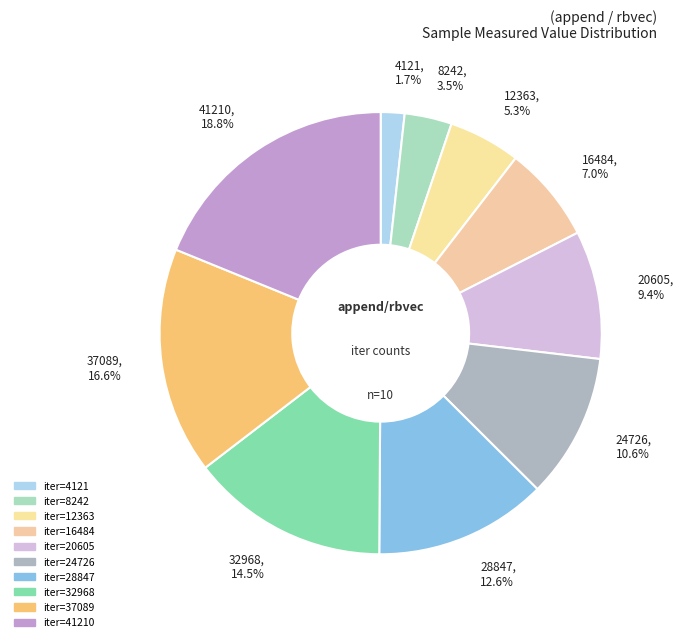

Between 4121, 1.7% and 28847, 12.6%, which is larger?

28847, 12.6%